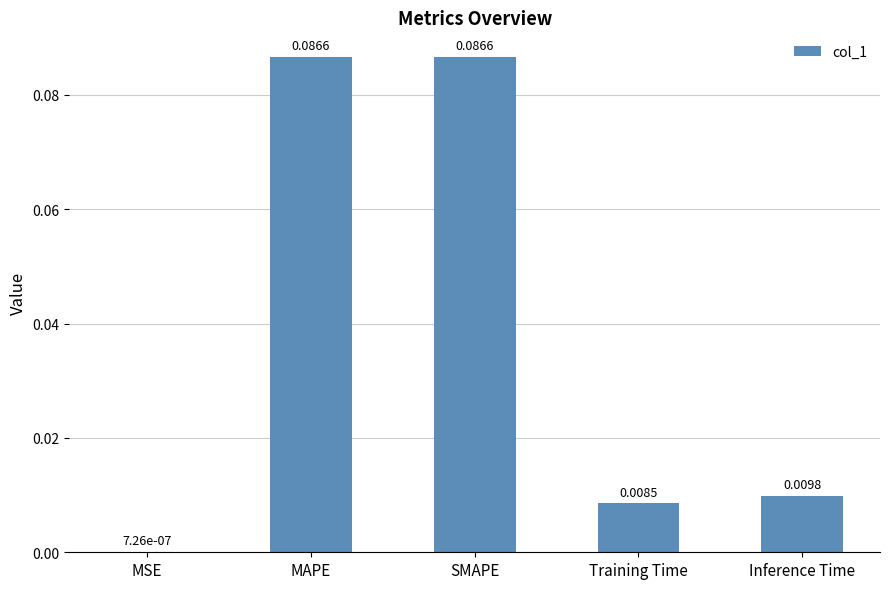

What is the change in value from MSE to MAPE?

+0.1